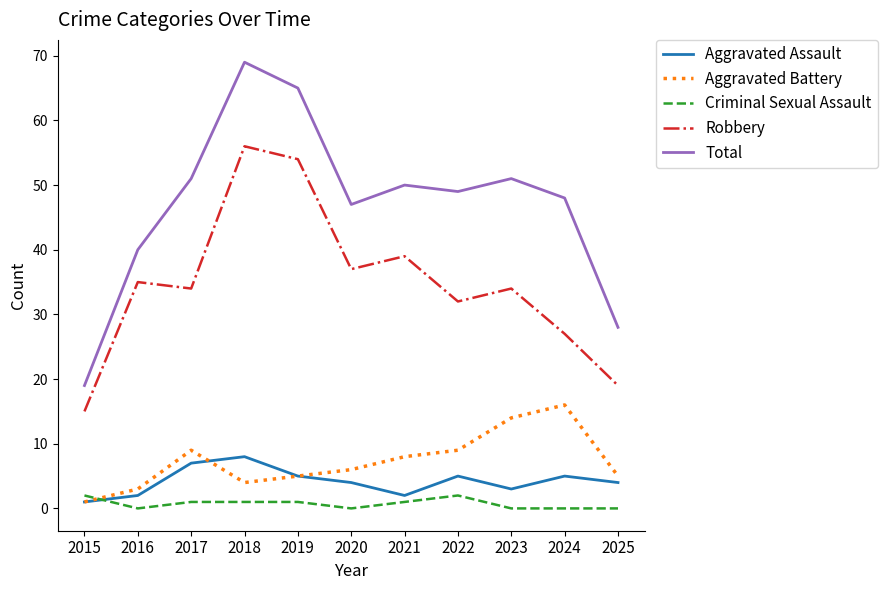

List the series in order of their peak value, highest first.

Total, Robbery, Aggravated Battery, Aggravated Assault, Criminal Sexual Assault